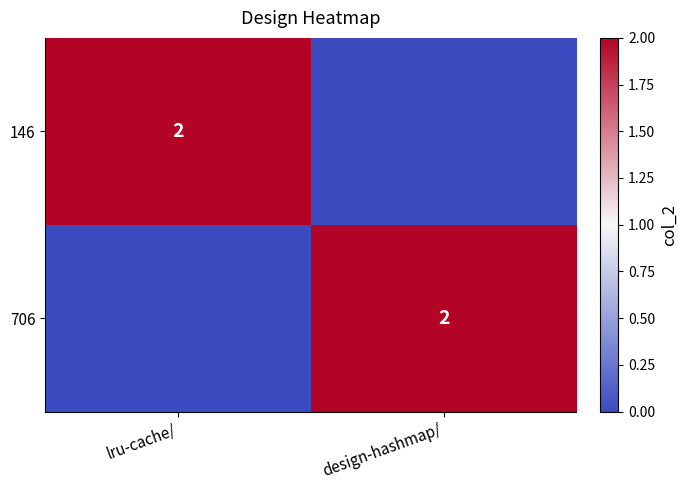

What is the sum of all 706 values?

2